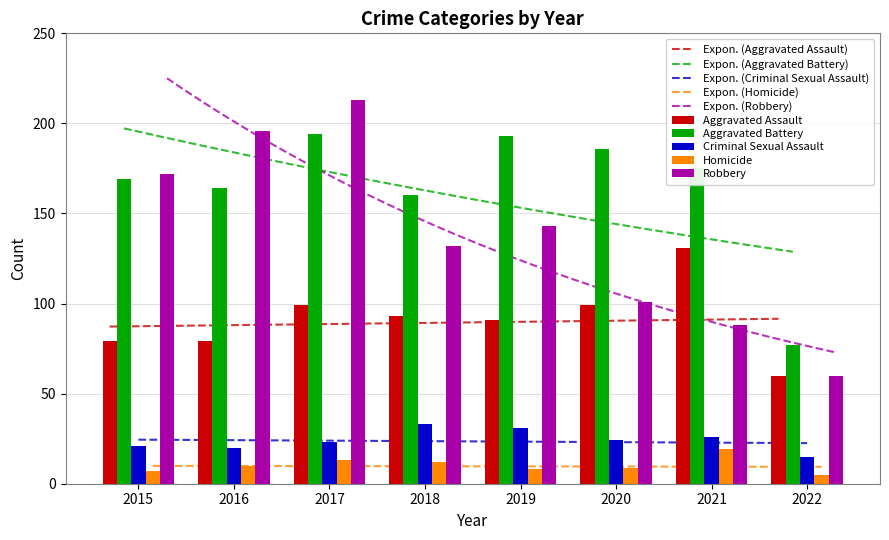

How many data points in Homicide are above 10?

3